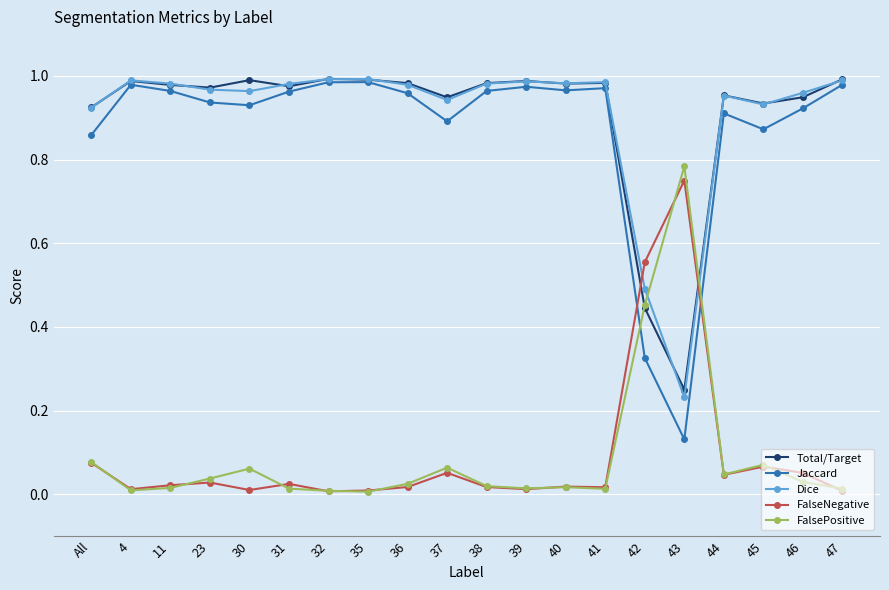

True or false: FalsePositive has a value of 0.0 at 41.

True